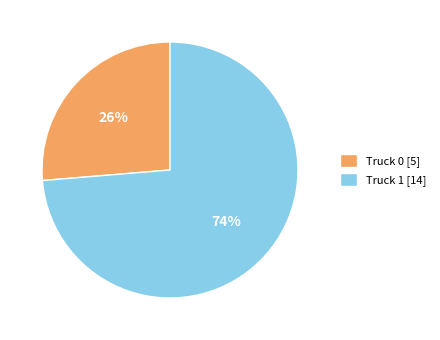

How many segments does this pie chart have?

2